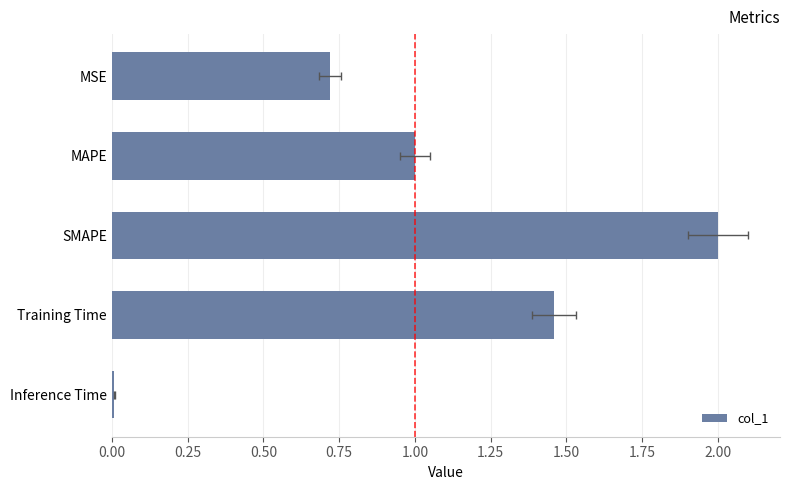

Is it true that the value at SMAPE is 1.3?

False